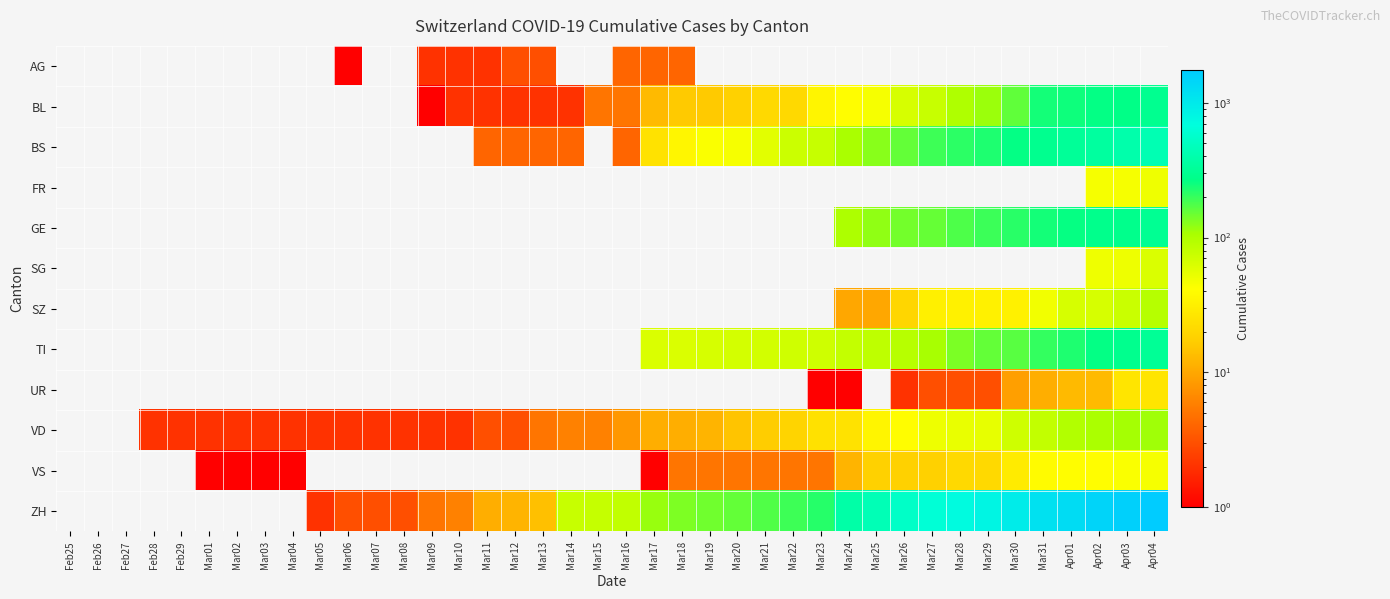

How many values in the AG series are below 4?

6